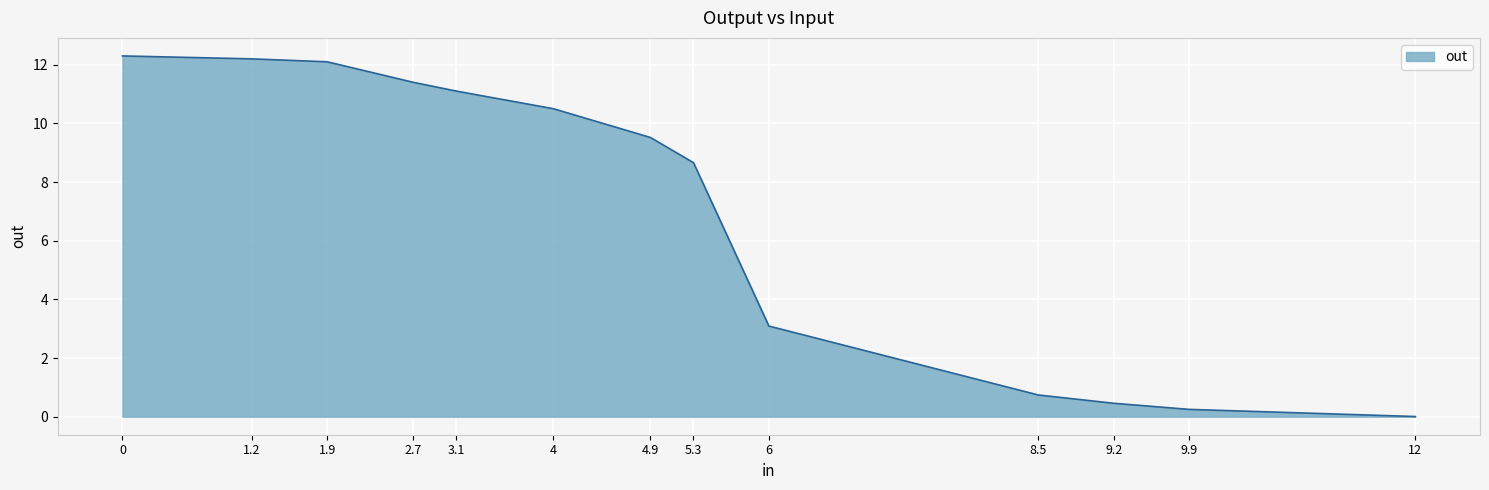

What is the sum of all values?

92.3